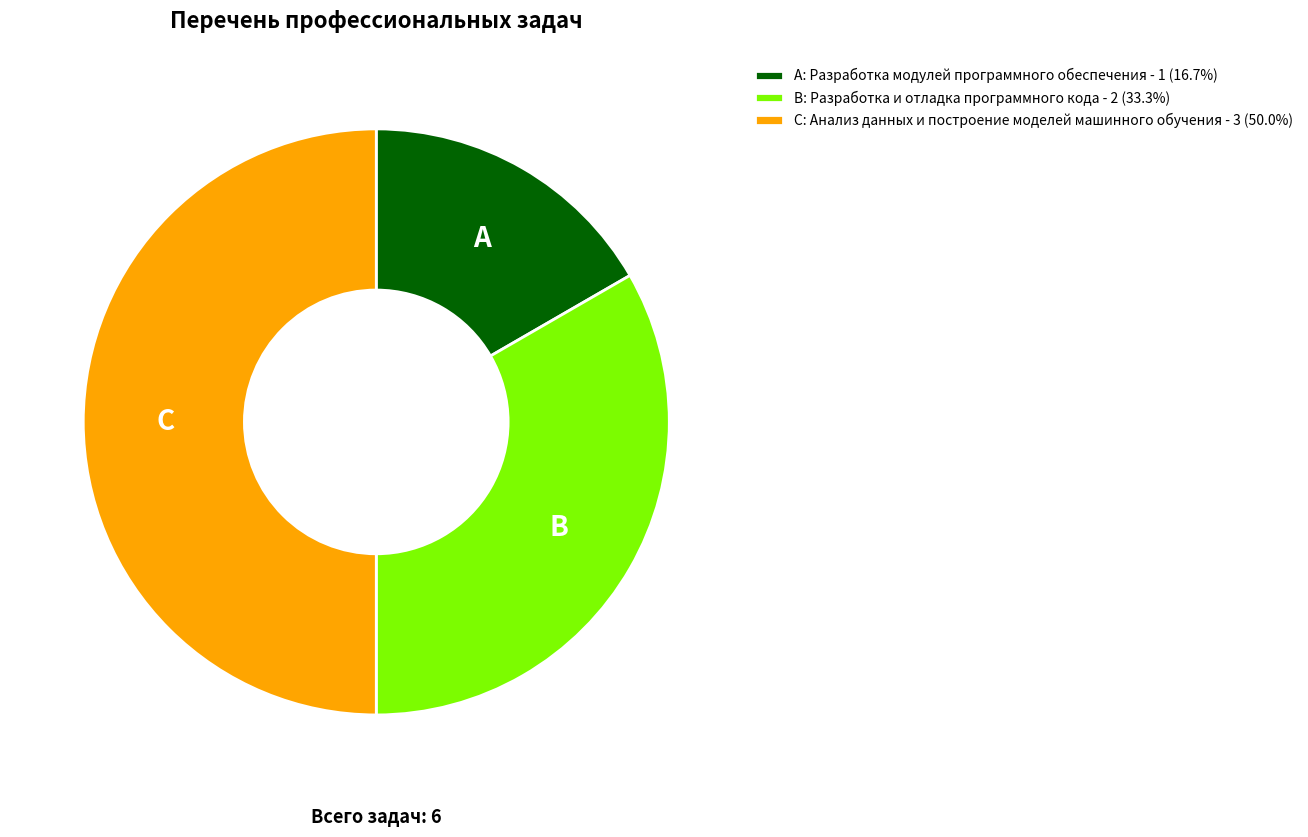

Approximately how many times larger is the value at A: Разработка модулей программного обеспечения - 1 (16.7%) compared to C: Анализ данных и построение моделей машинного обучения - 3 (50.0%)?

0.3